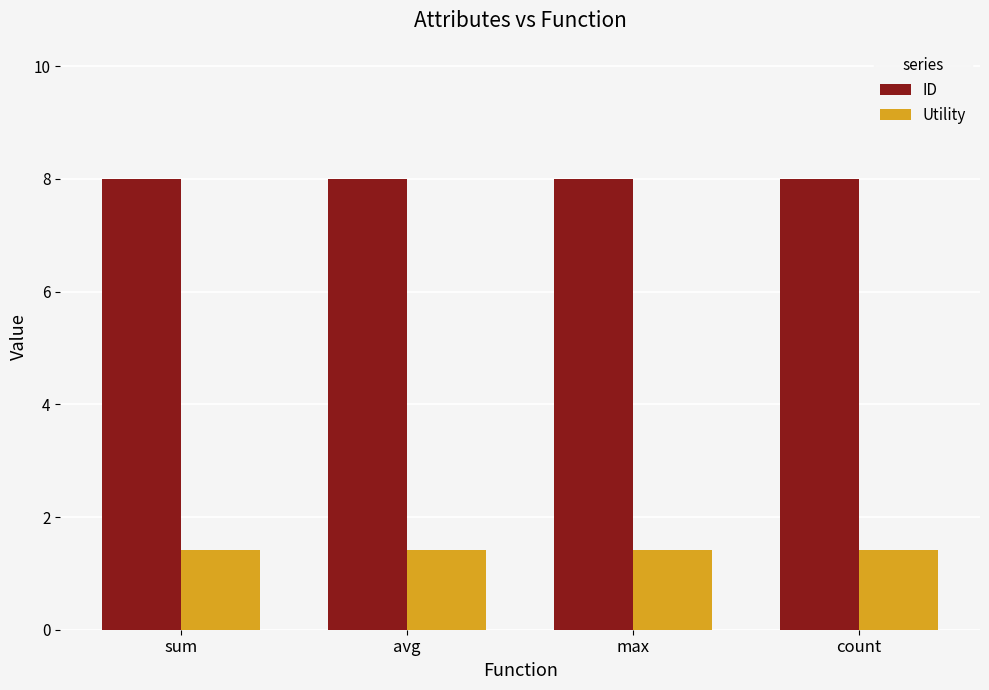

What is the label of the 2nd bar from the right?

max